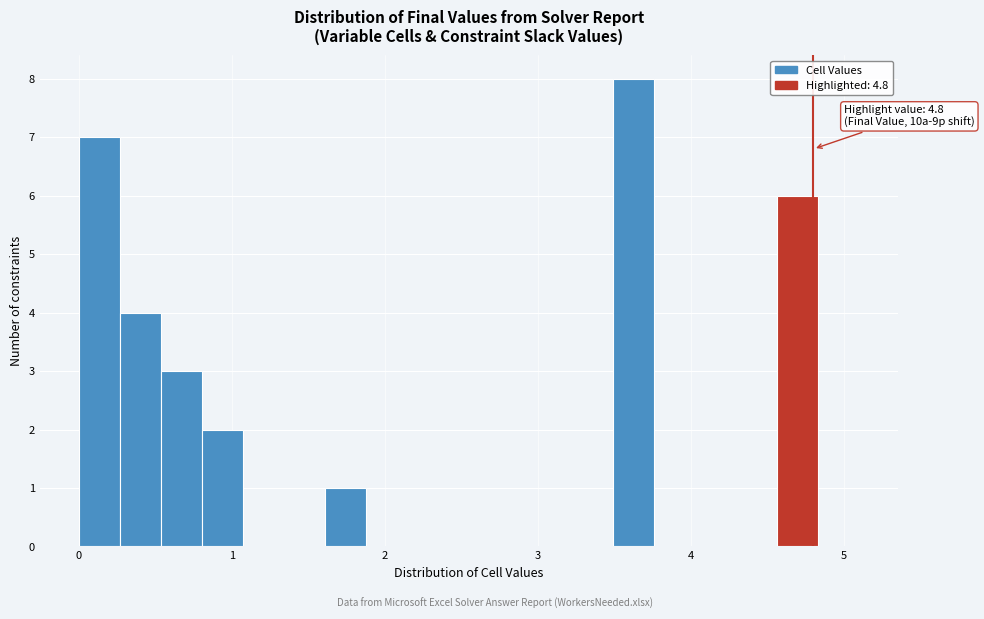

Read against the x-axis, roughly where is the centre of the tallest bar?

3.6